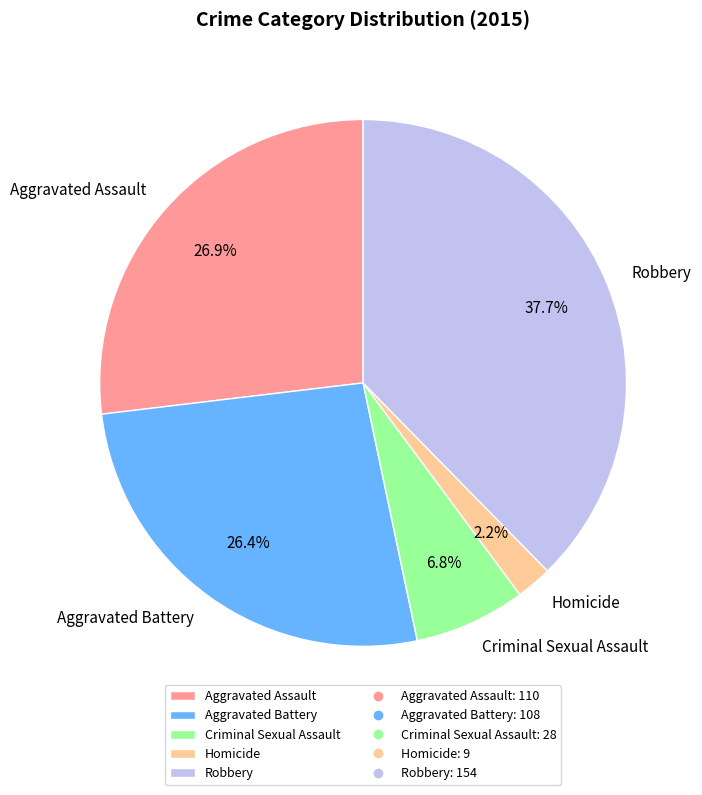

What is the smallest slice in the pie chart?

Homicide